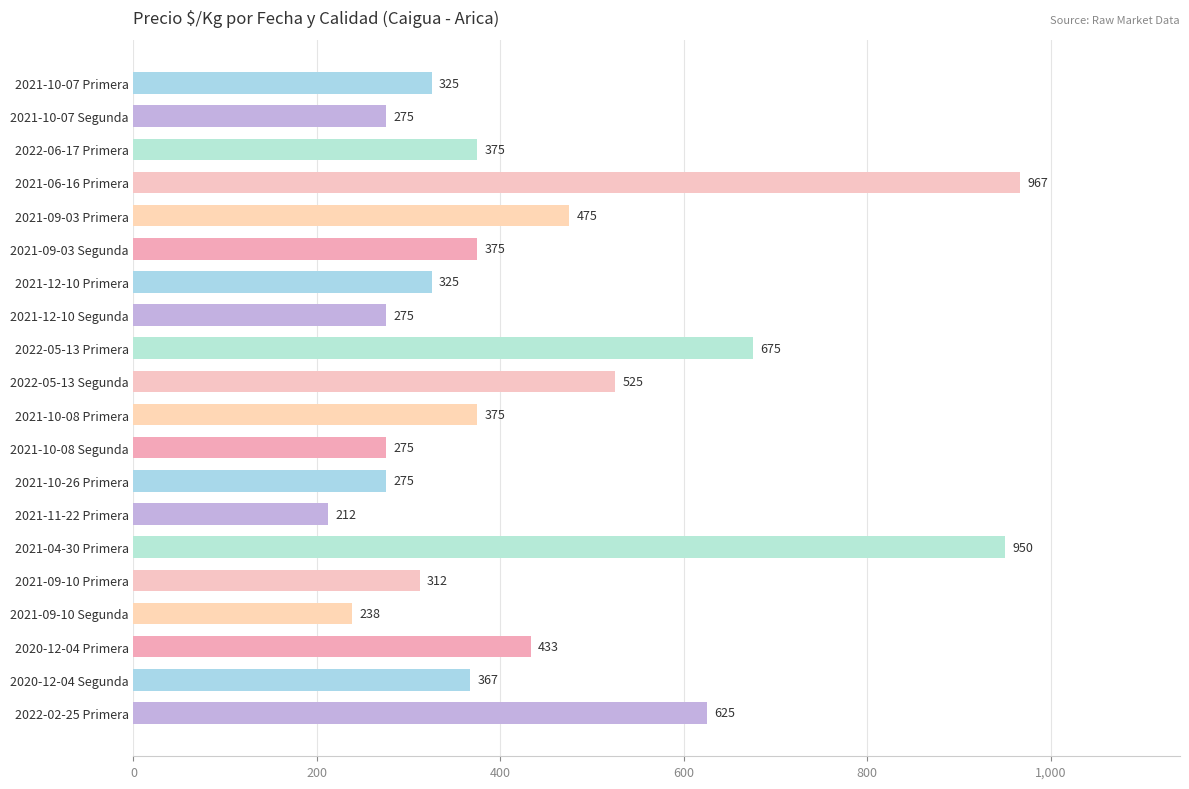

Where is the data nearest to the value 589?

2022-02-25 Primera